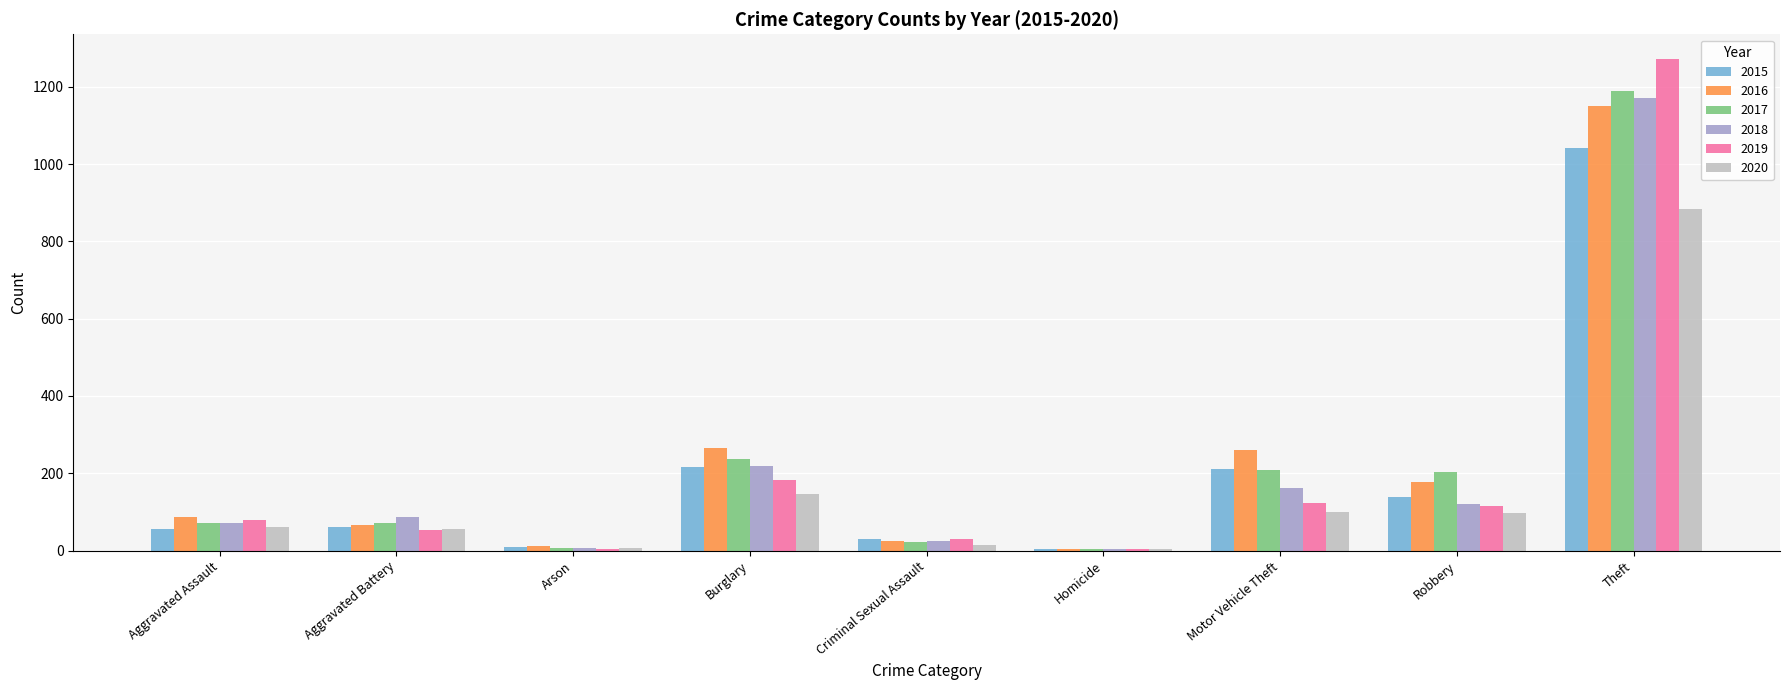

Read the 2019 value at Burglary, to the nearest 100.

200